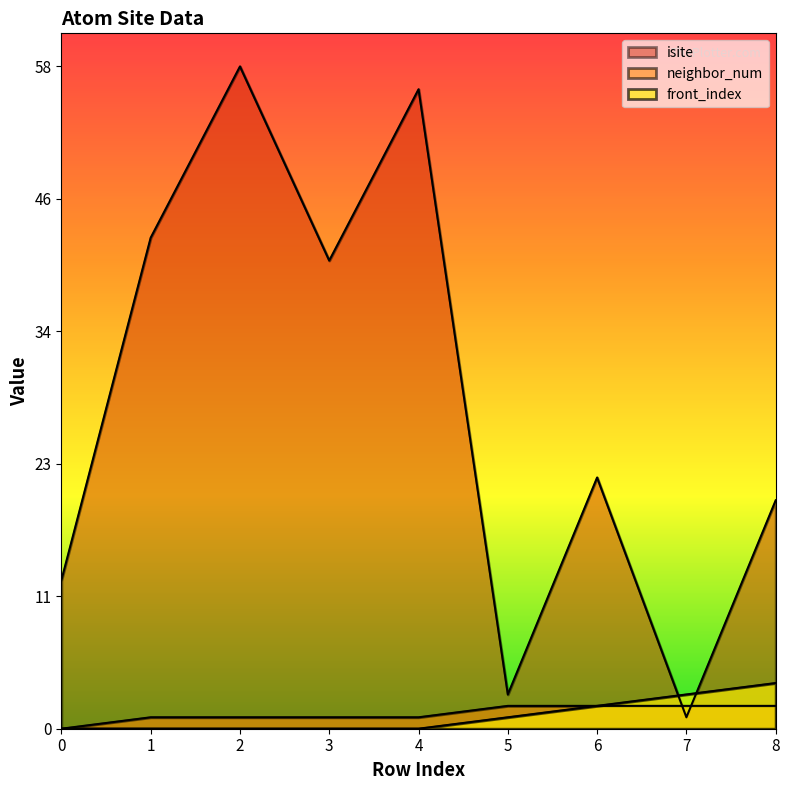

Reading left to right, list all the values displayed in this chart.

isite: 13	43	58	41	56	3	22	1	20
neighbor_num: 0	1	1	1	1	2	2	2	2
front_index: 0	0	0	0	0	1	2	3	4